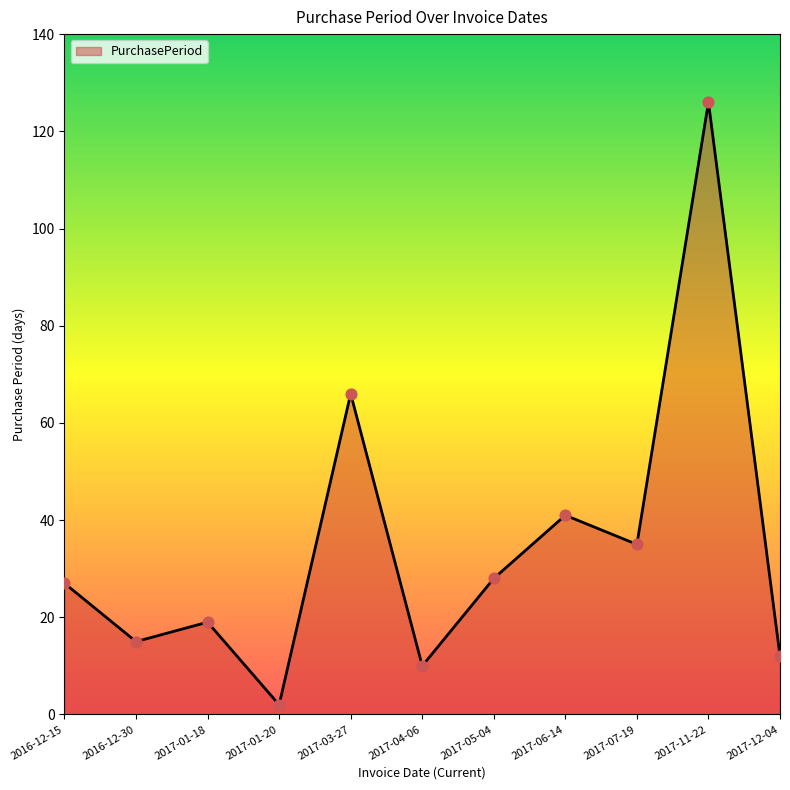

Which has a higher value, 2017-12-04 or 2017-11-22?

2017-11-22